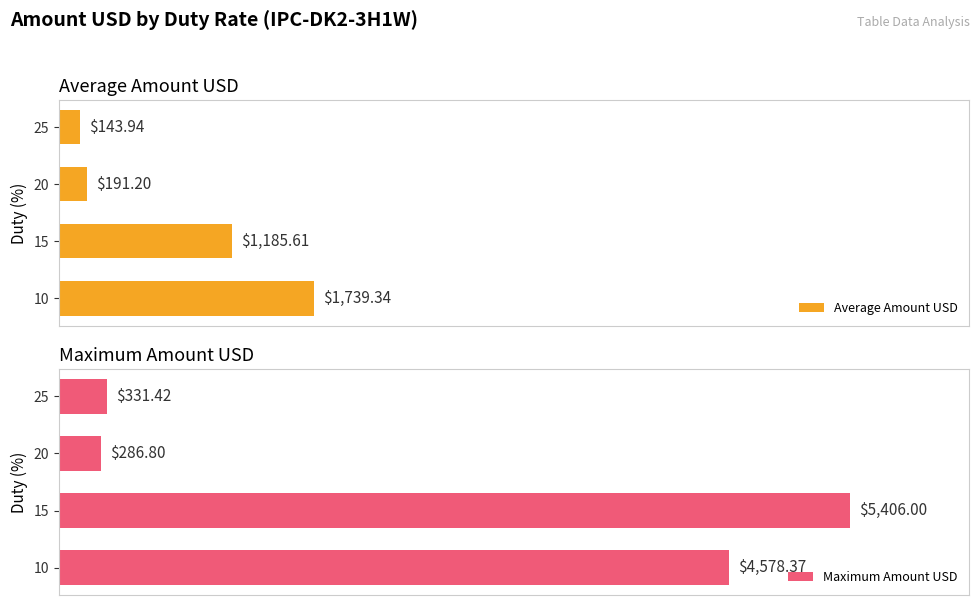

At how many categories does at least one series exceed 218?

4